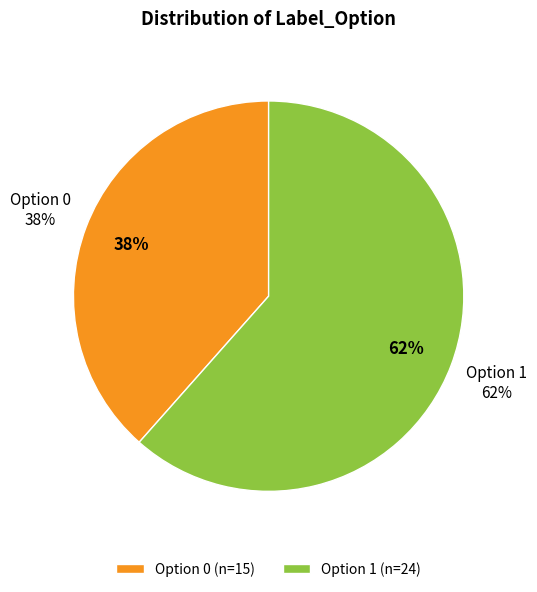

How many segments does this pie chart have?

2